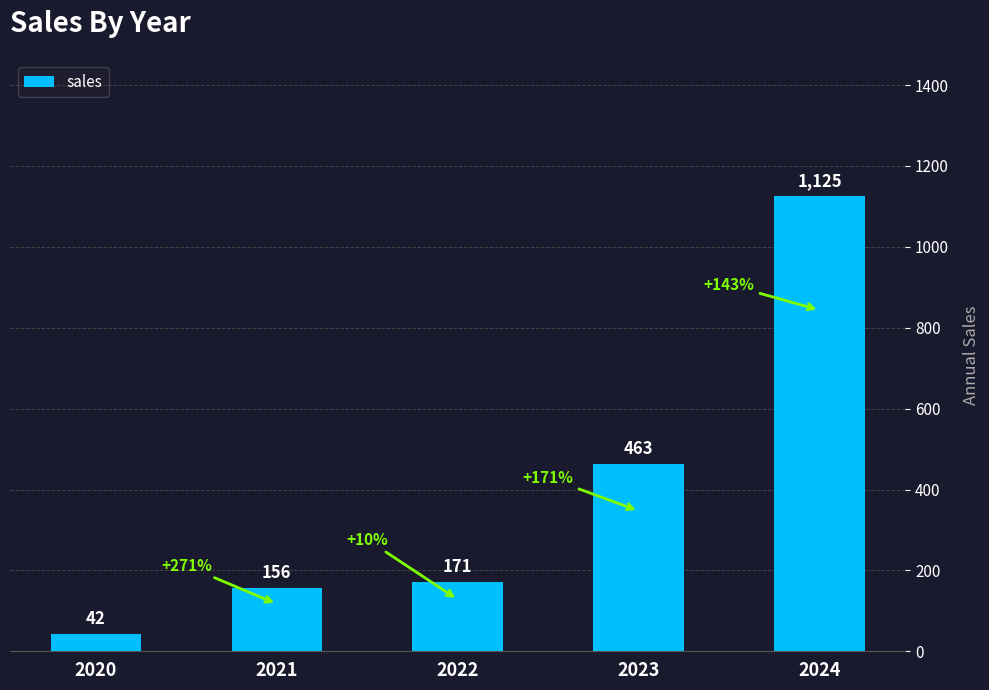

Approximately how many times larger is the value at 2021 compared to 2023?

0.3